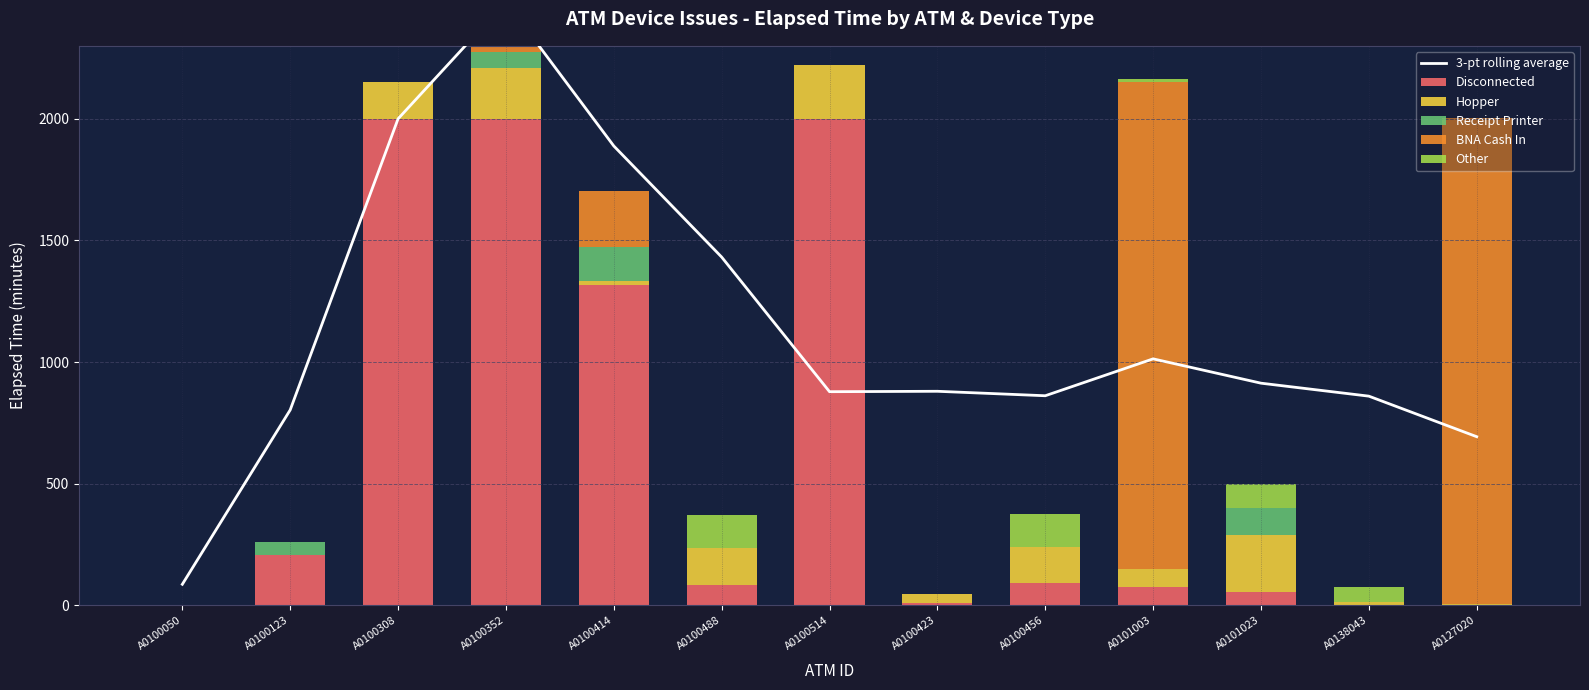

Which series has the largest range (max minus min)?

3-pt rolling average